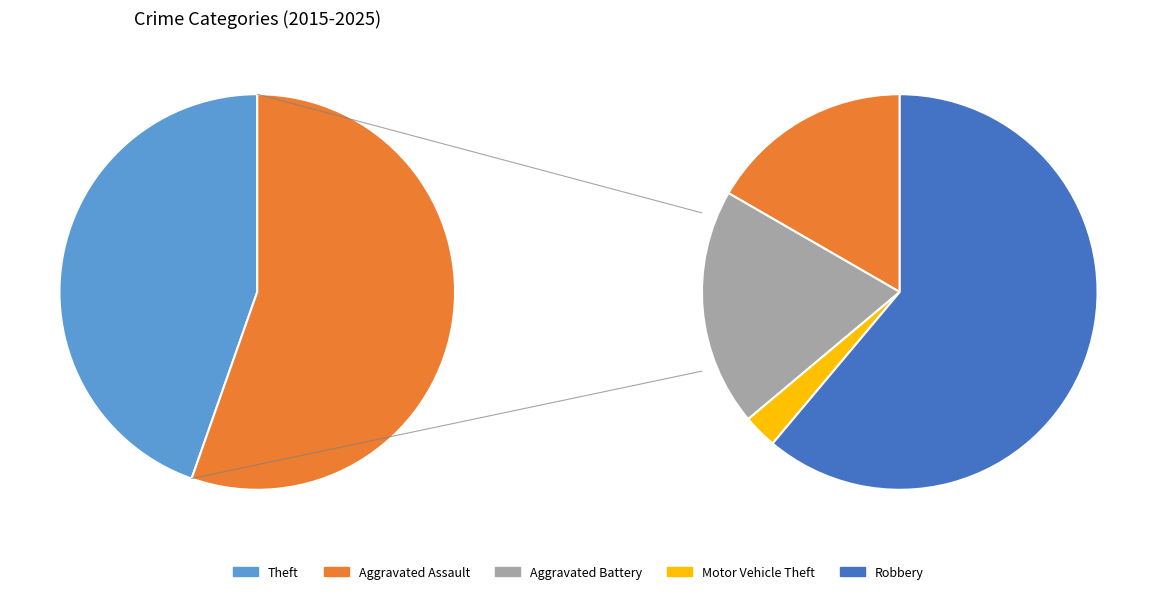

What is the smallest slice in the pie chart?

Motor Vehicle Theft